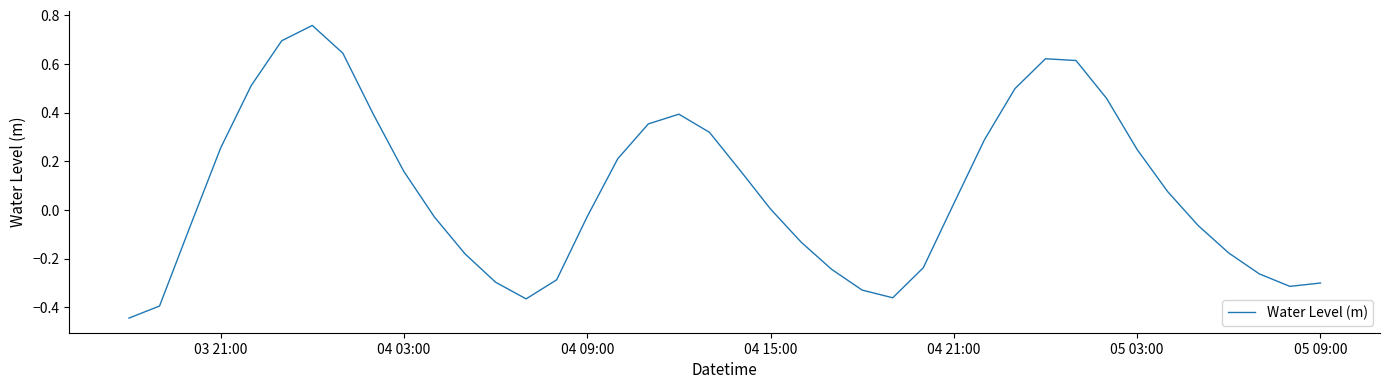

How many lines are shown in the chart?

1